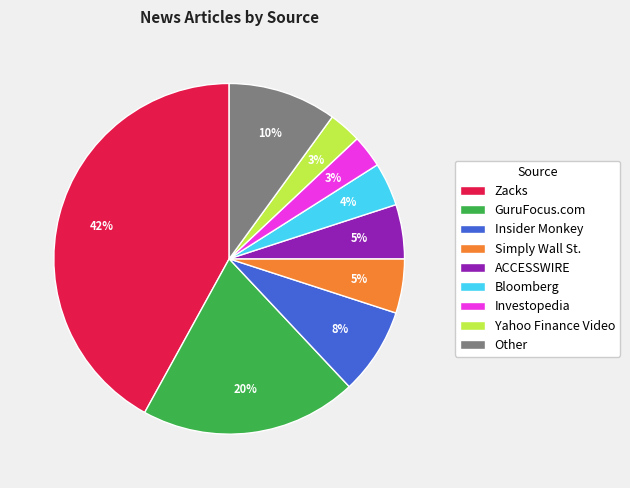

To the nearest percent, what portion does ACCESSWIRE represent?

5%